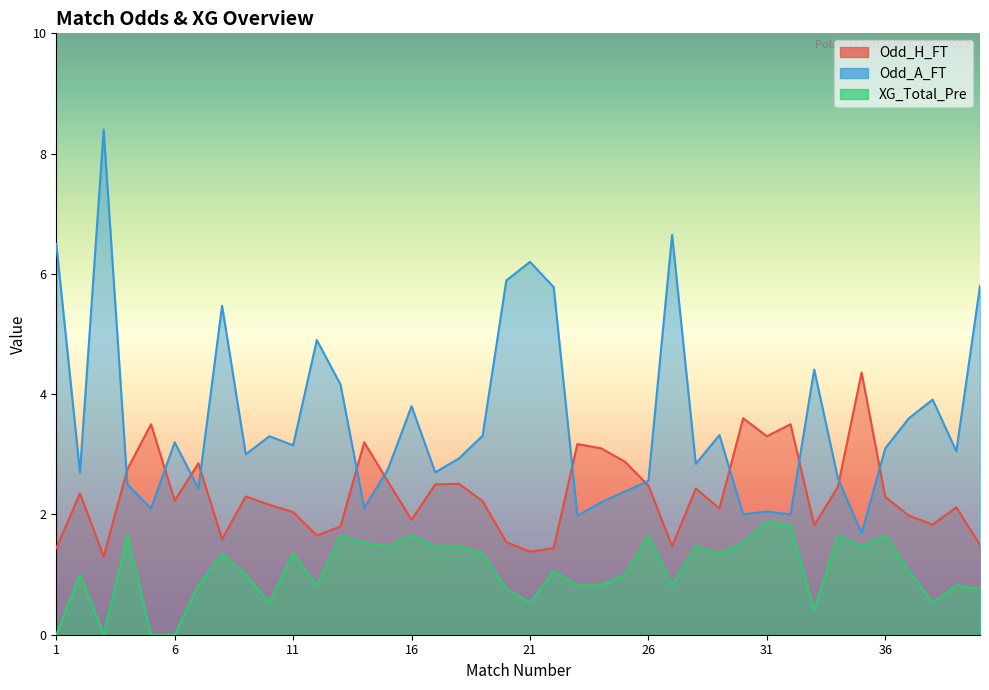

What is the maximum value shown in the chart?

8.4